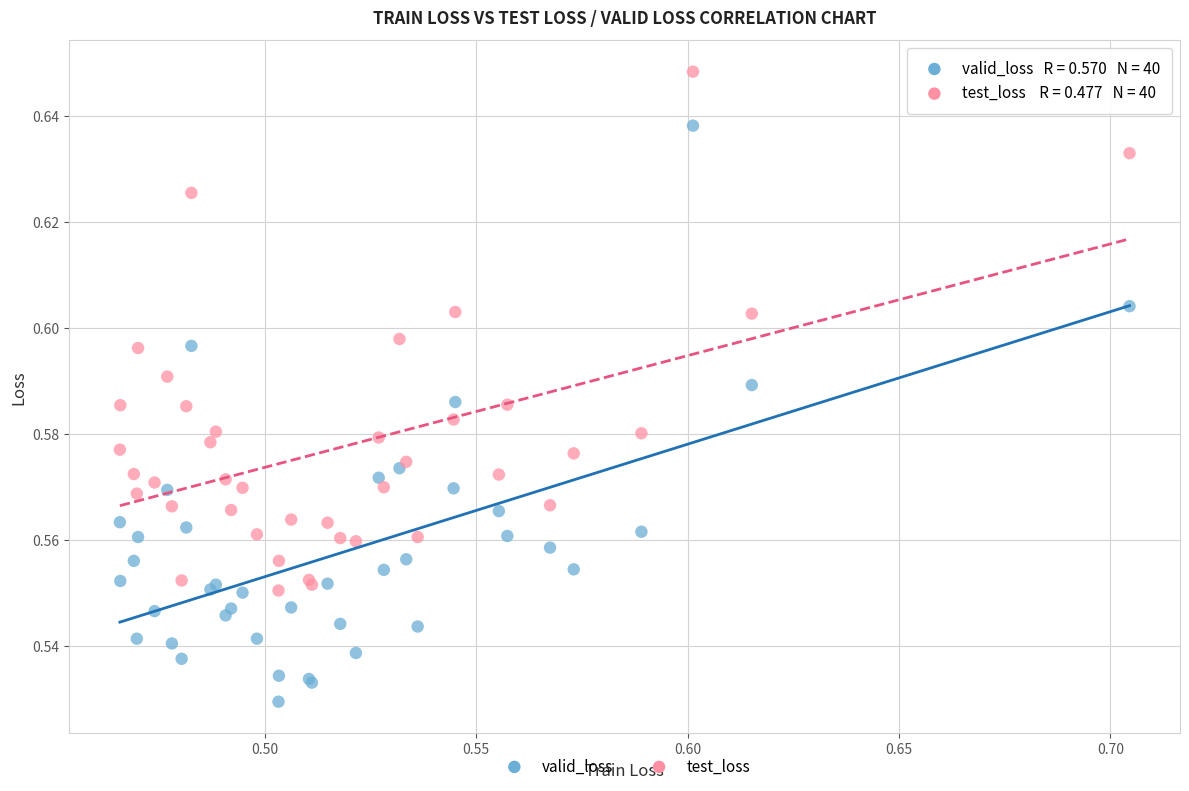

Which series has the widest spread of Y values?

valid_loss